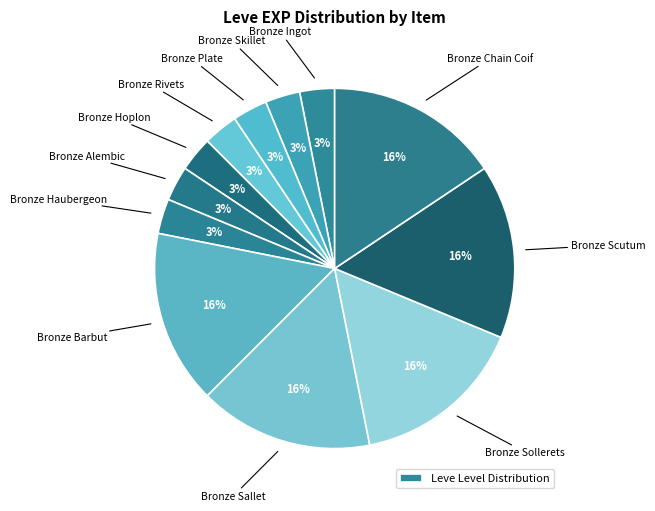

How many slices are in this pie chart?

12